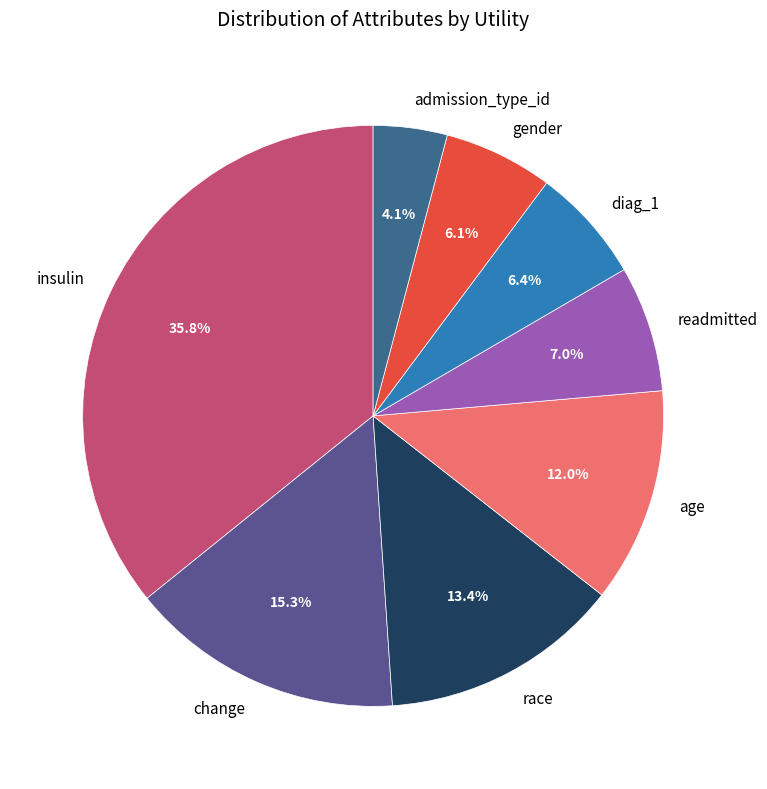

Between age and race, which is larger?

race